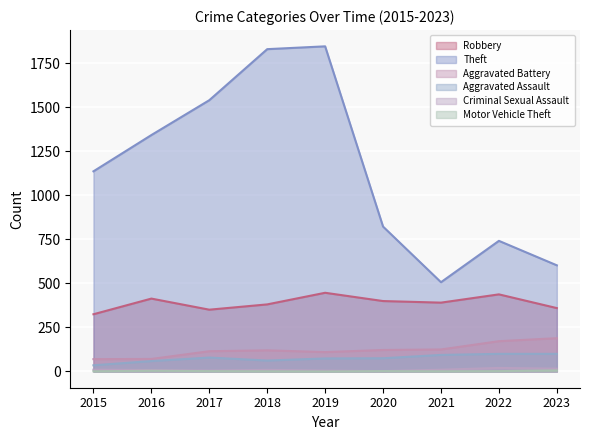

True or false: Aggravated Battery and Motor Vehicle Theft cross at least once.

False